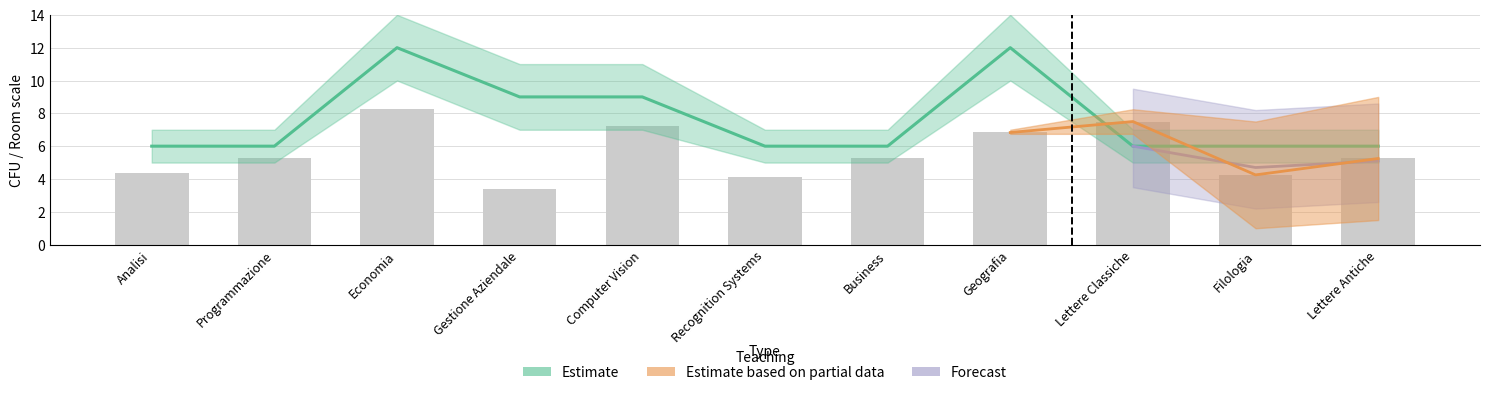

What is the total value across all series at Geografia?

18.8